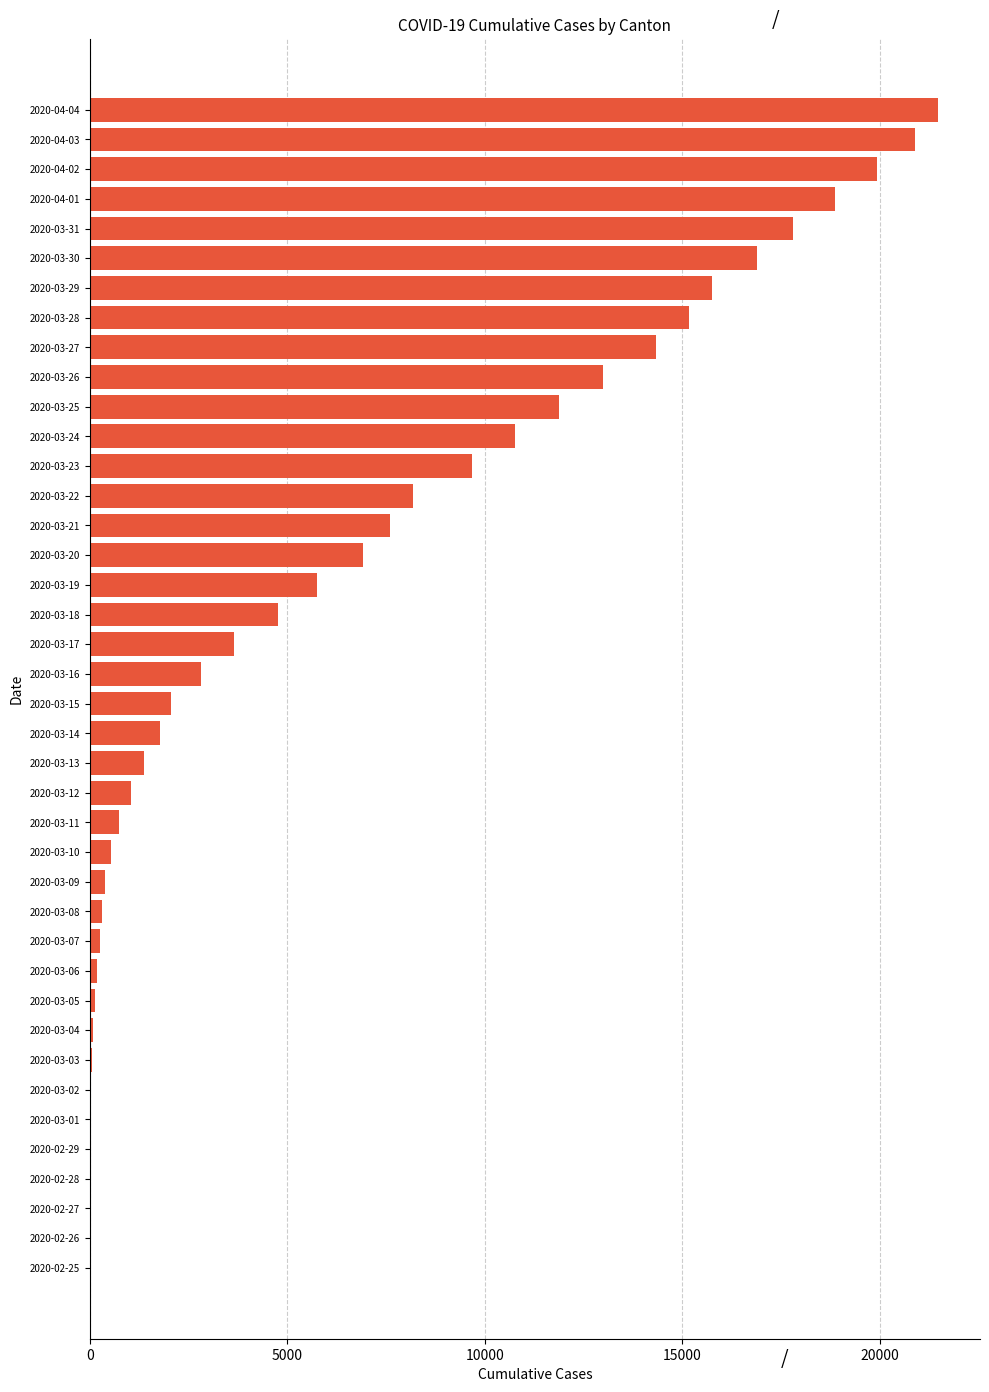

How many distinct data groups are displayed?

1